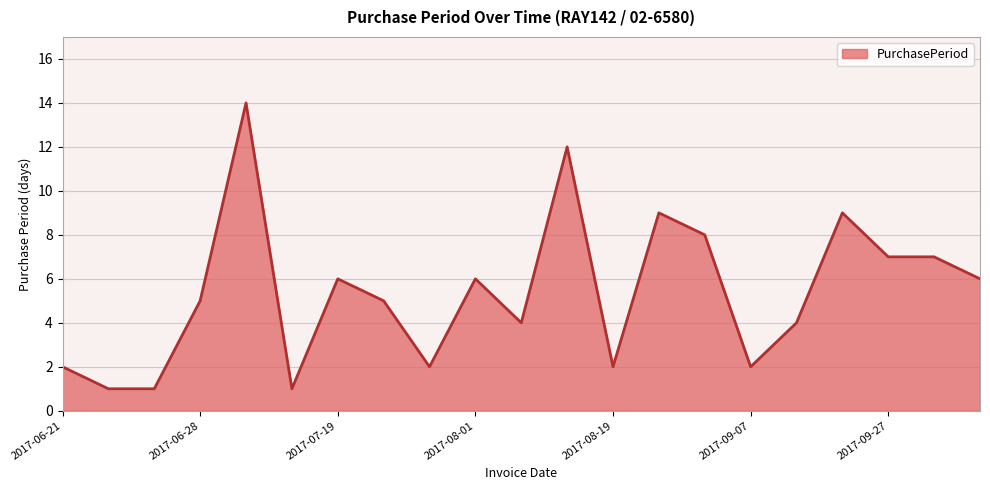

What is the greatest value displayed?

14